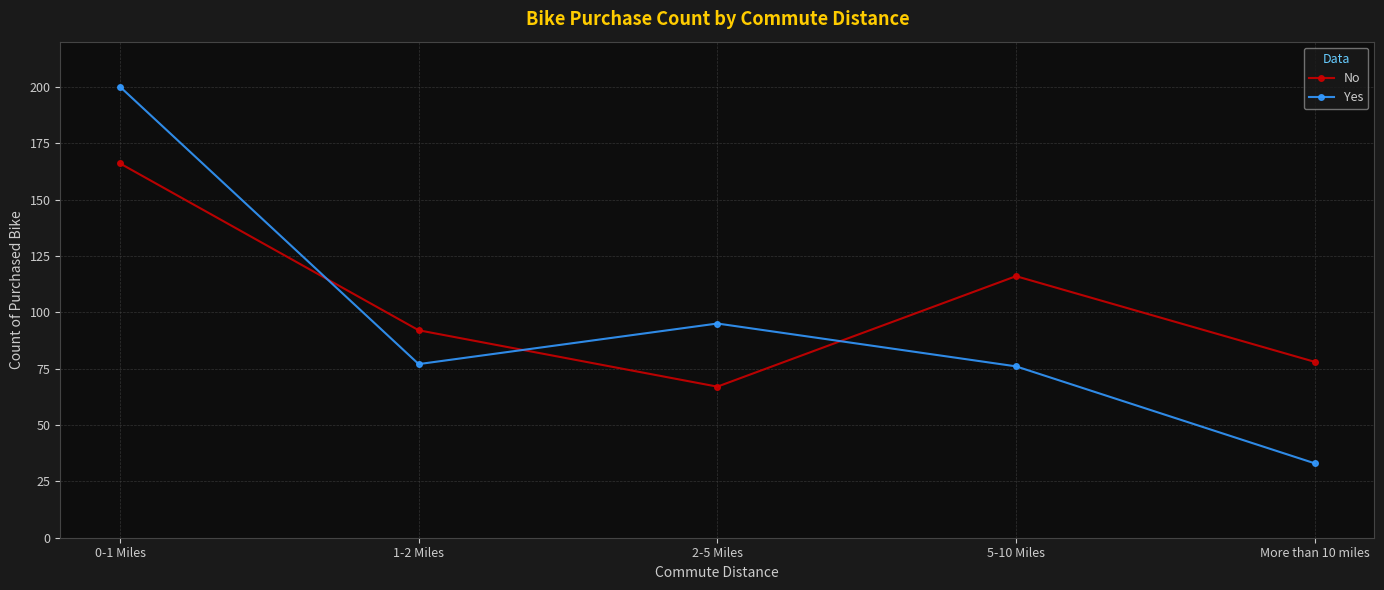

How many data points in No are less than 92?

2